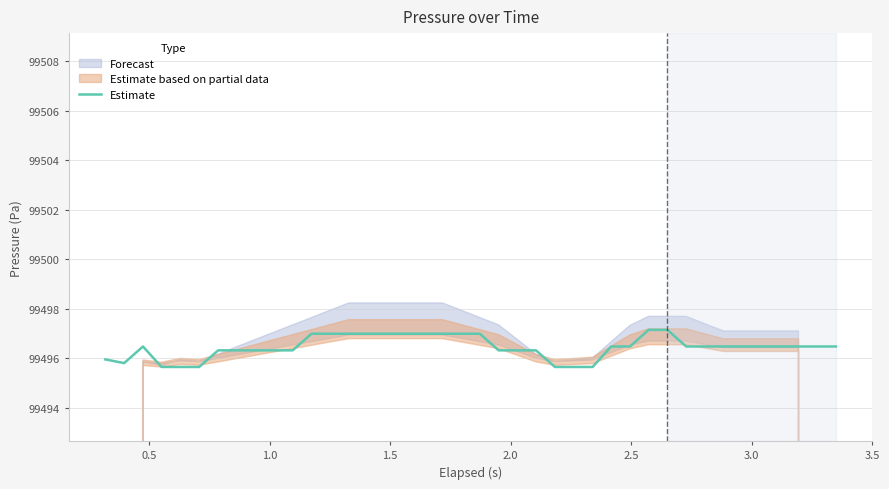

The chart shows a value of 51300.2 at 4.0. True or false?

False